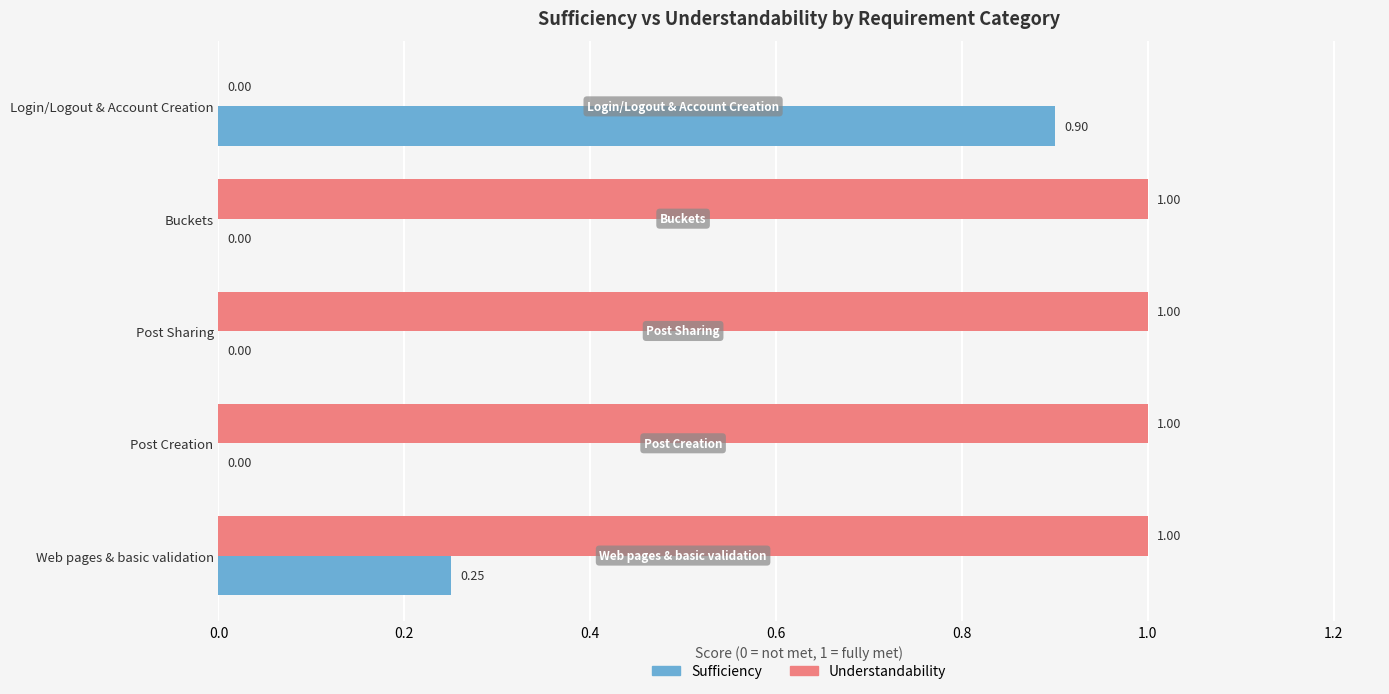

What is the sum of the Understandability values at Post Creation and Web pages & basic validation?

2.0